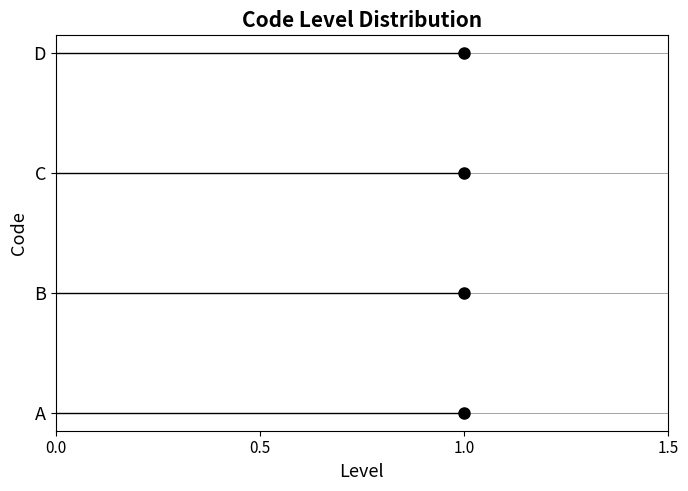

What is the ratio of the value at 1.0 to the value at 1.5?

0.7